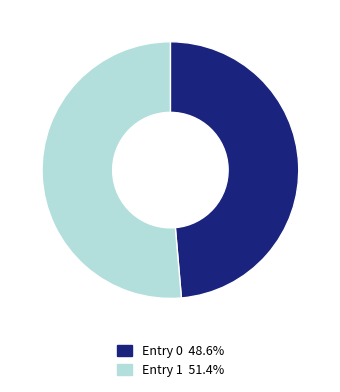

Does Entry 0 48.6% represent more than half of the total?

No